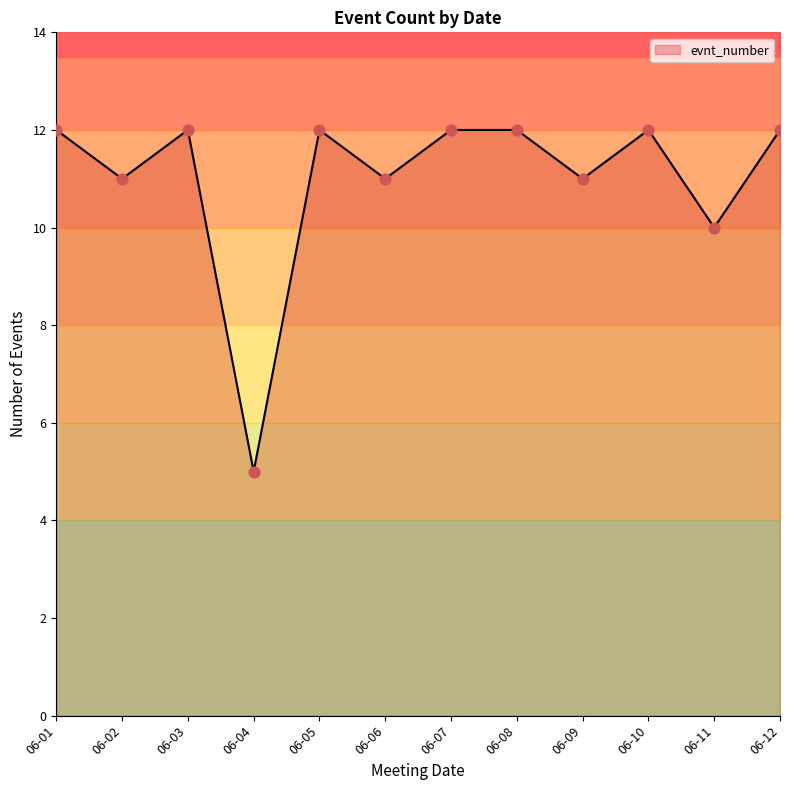

What is the change in value from 2022-06-06 to 2022-06-07?

+1